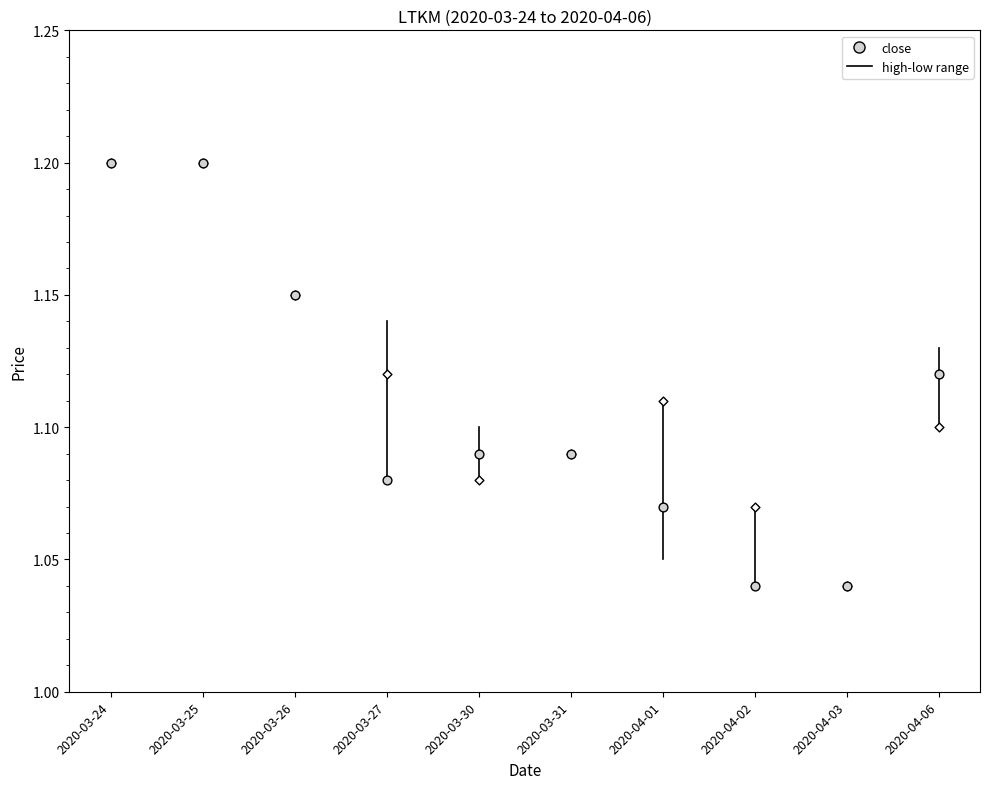

Which series has the widest spread of Y values?

open